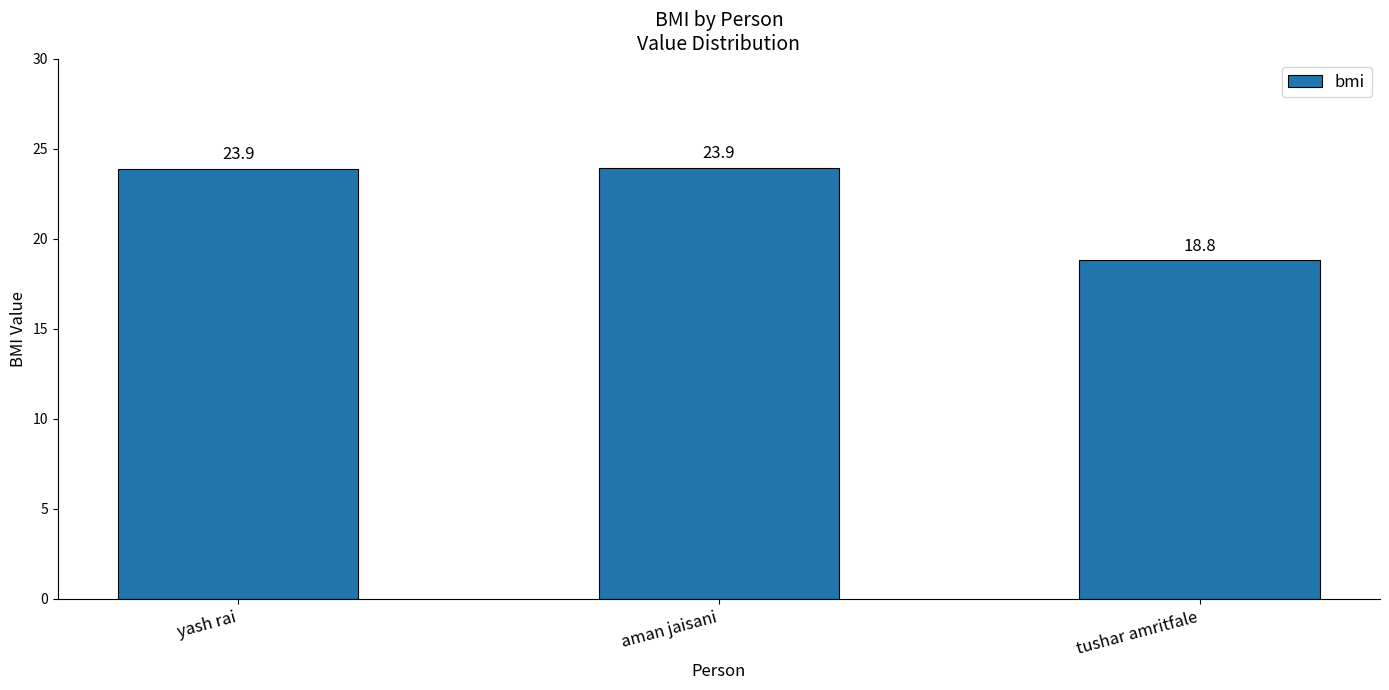

What is the sum of the values at aman jaisani and yash rai?

47.8